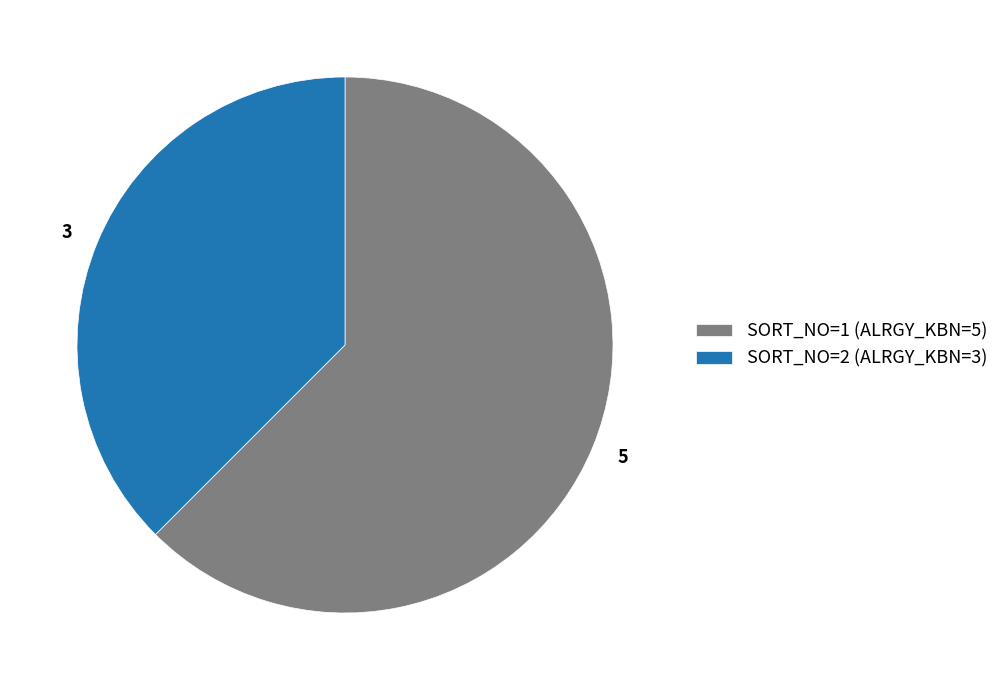

Do 5 and 3 together represent more than half of the pie?

Yes